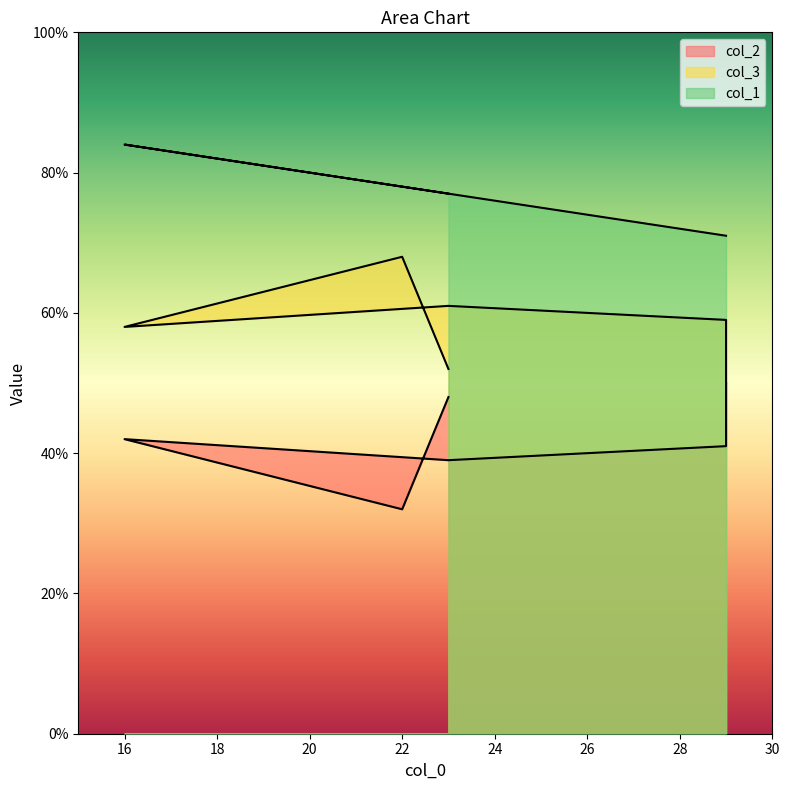

Which label corresponds to the smallest value in the chart?

22